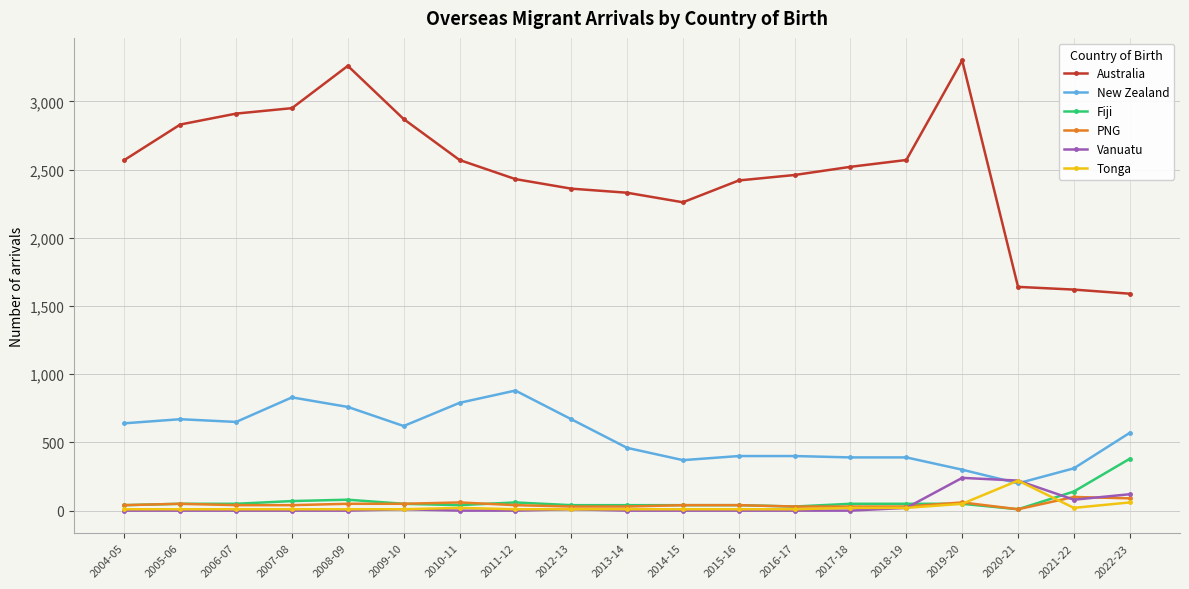

What are all the series names shown in the legend?

Australia, New Zealand, Fiji, PNG, Vanuatu, Tonga